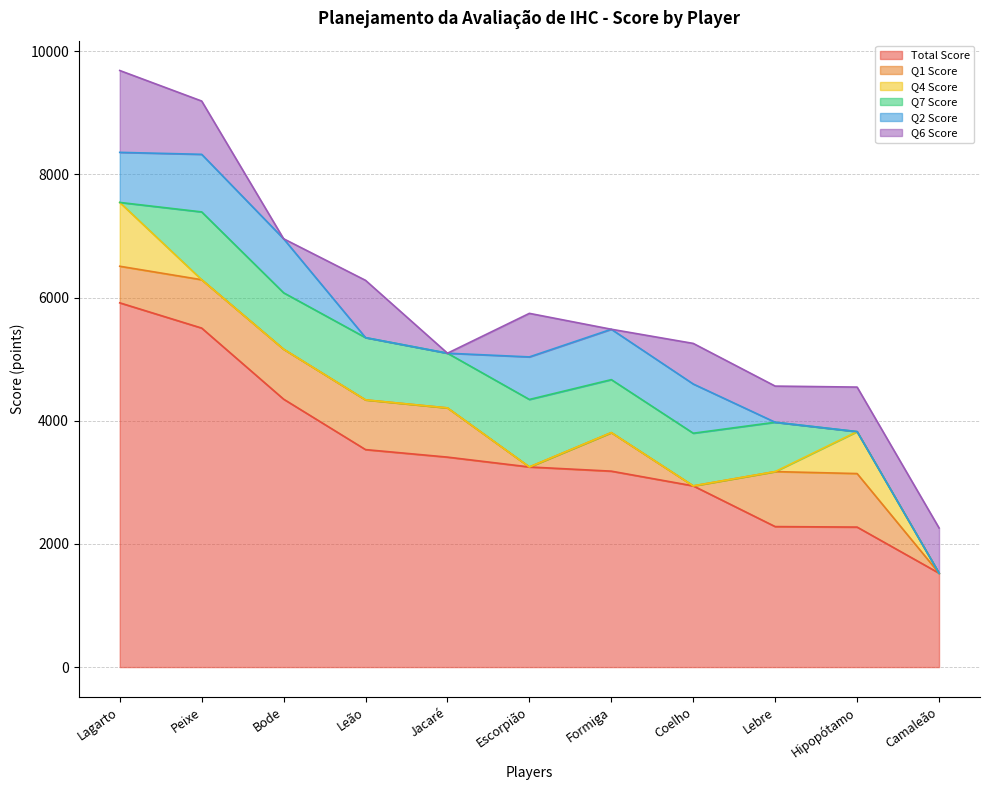

At which label does Total Score reach its minimum?

Camaleão